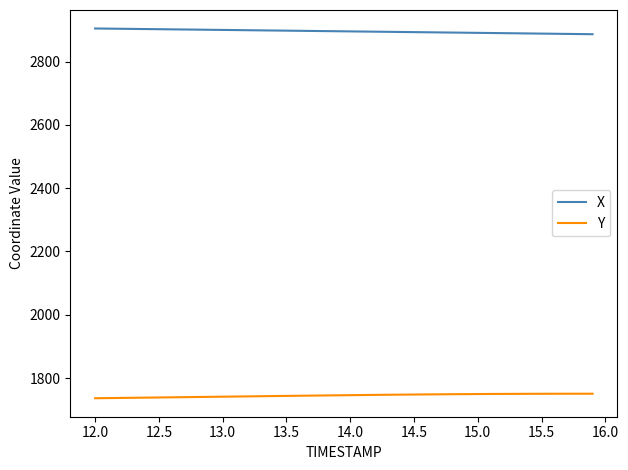

Rank the series by their average value, from highest to lowest.

X, Y